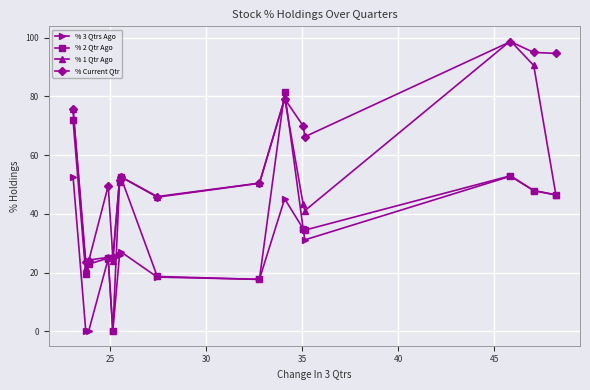

List the series in order of their overall mean, highest first.

% Current Qtr, % 1 Qtr Ago, % 2 Qtr Ago, % 3 Qtrs Ago